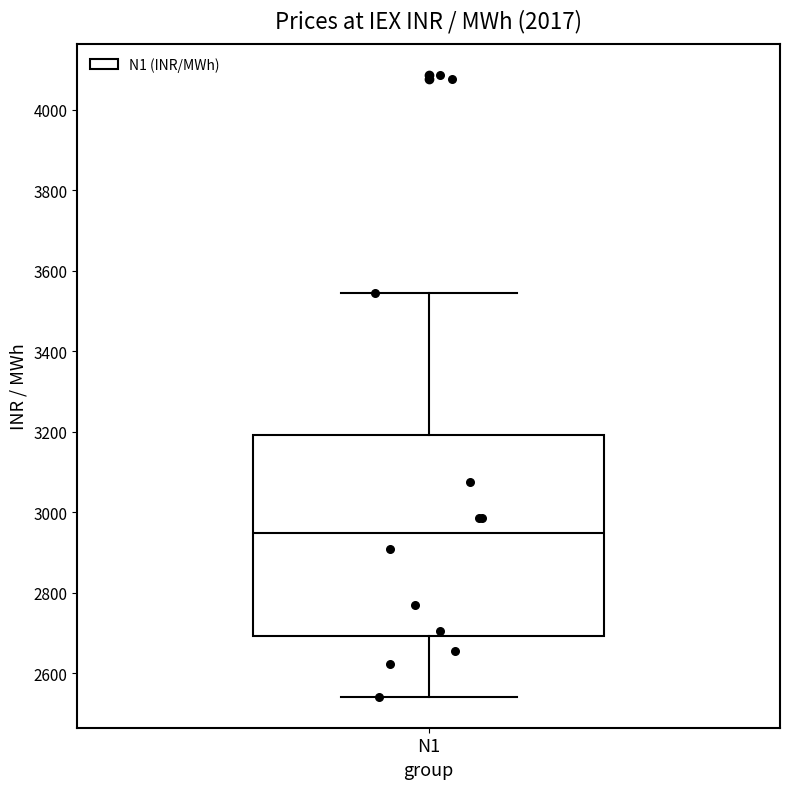

Where is the lower edge of the box for N1 on the y-axis? The values are not printed on the chart, so give them approximately, as read against the axis.

2700